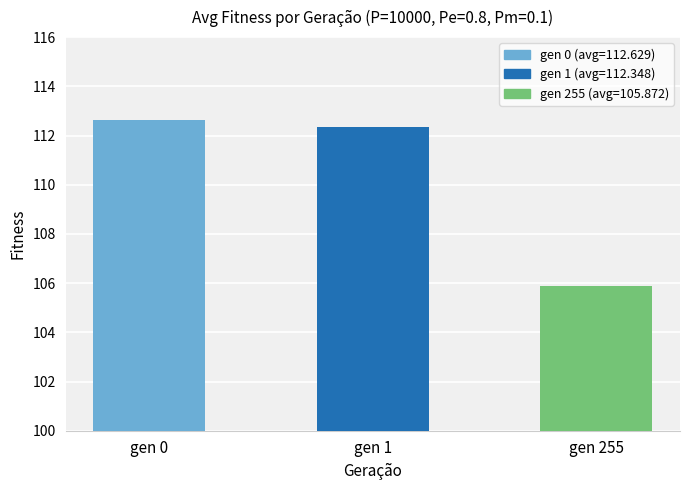

How many data points does each series have?

3